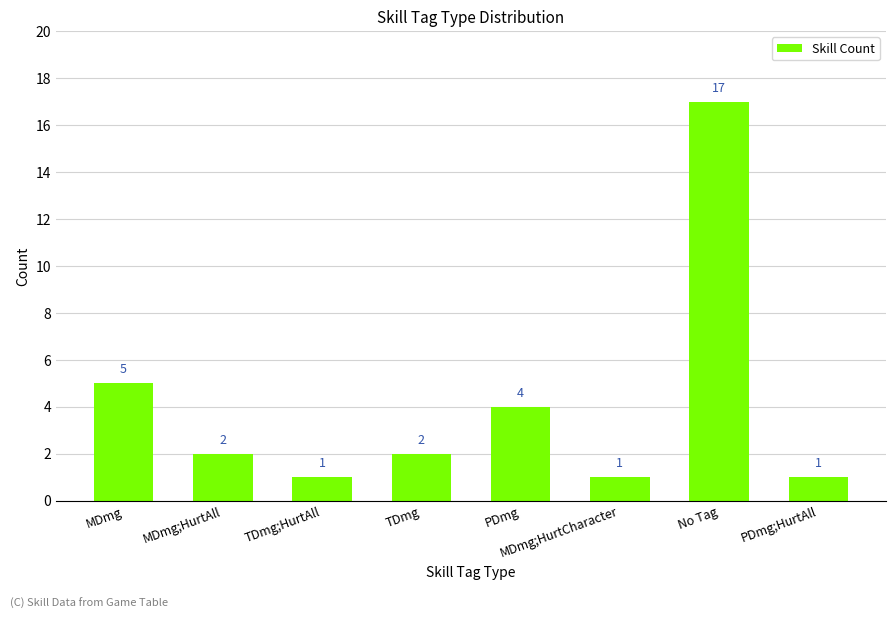

The value at MDmg is 7. True or false?

False